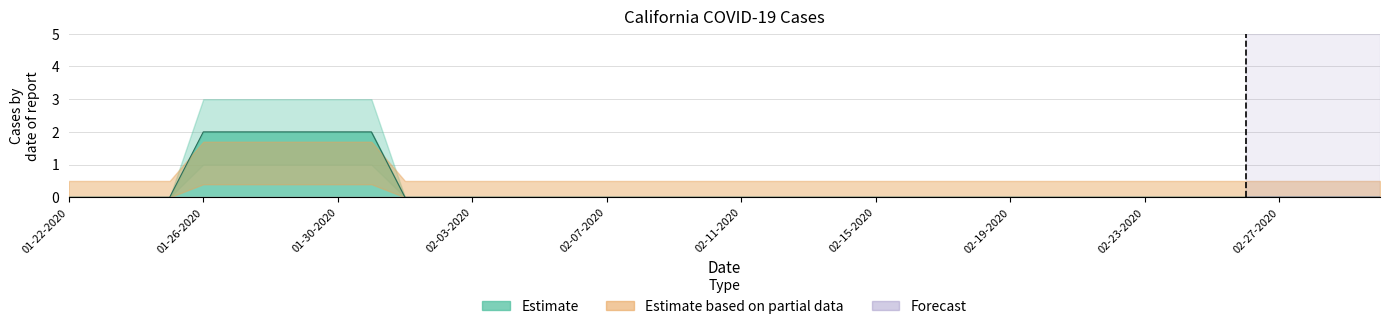

True or false: Avaerage (7-Day) has more than 1 interior local peaks.

False